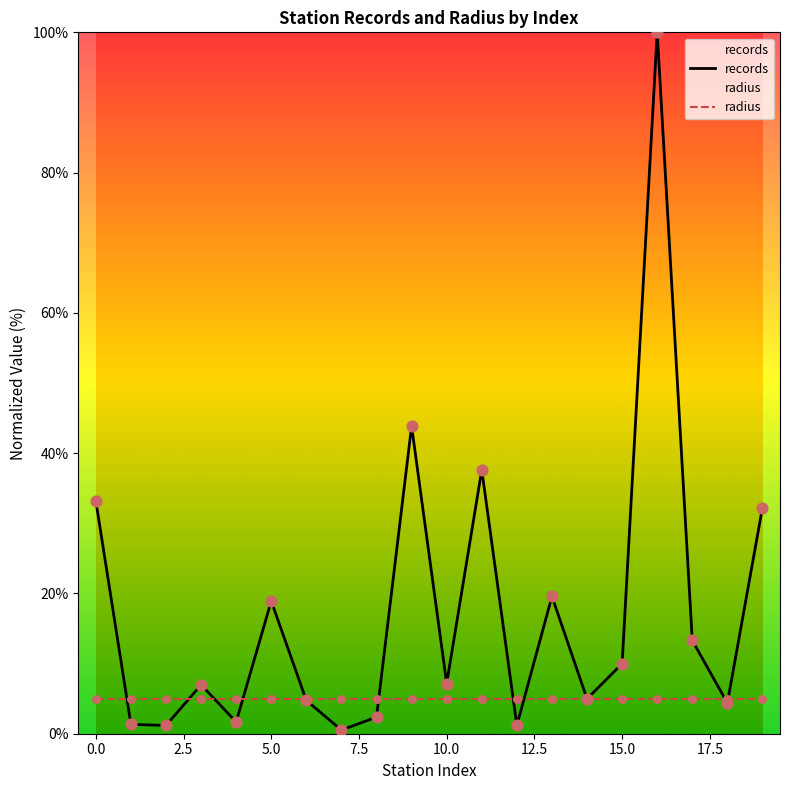

What is the total value across all series at 10.0?

12.2